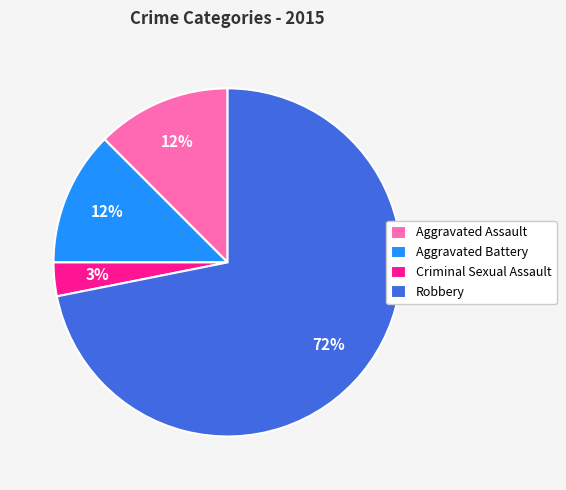

Is Criminal Sexual Assault the majority of the pie?

No